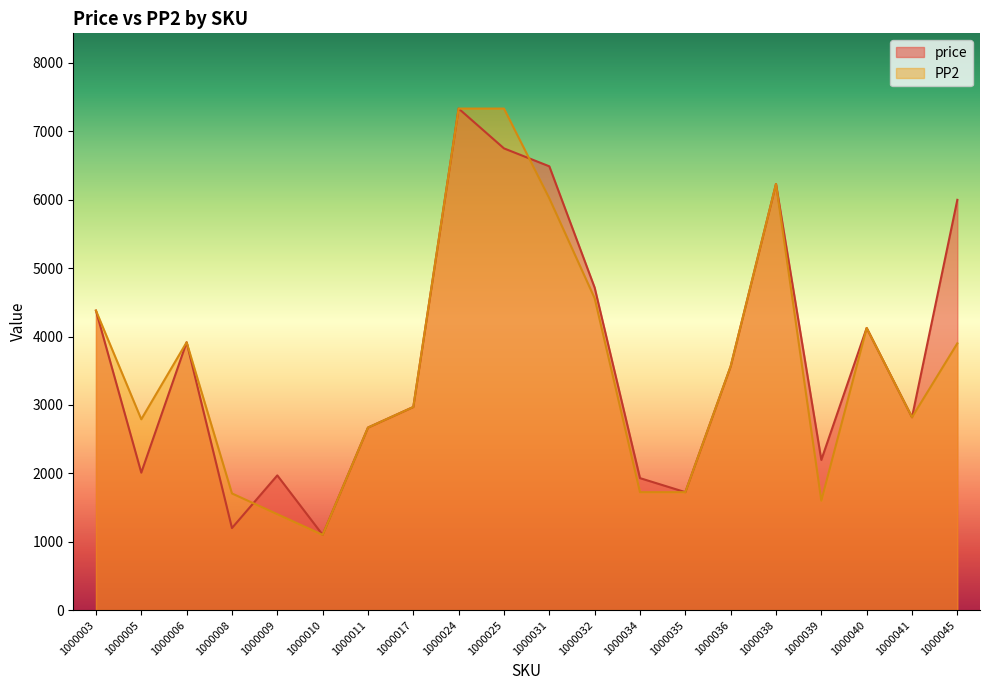

Reading left to right, extract all data points from this chart.

price: 1000003=4379	1000005=2010	1000006=3916	1000008=1200	1000009=1970	1000010=1101	1000011=2669	1000017=2970	1000024=7332	1000025=6750	1000031=6488	1000032=4715	1000034=1930	1000035=1725	1000036=3564	1000038=6230	1000039=2196	1000040=4125	1000041=2820	1000045=5998
PP2: 1000003=4379	1000005=2790	1000006=3916	1000008=1706	1000009=1403	1000010=1101	1000011=2669	1000017=2970	1000024=7332	1000025=7332	1000031=6020	1000032=4560	1000034=1725	1000035=1725	1000036=3564	1000038=6230	1000039=1600	1000040=4125	1000041=2820	1000045=3900